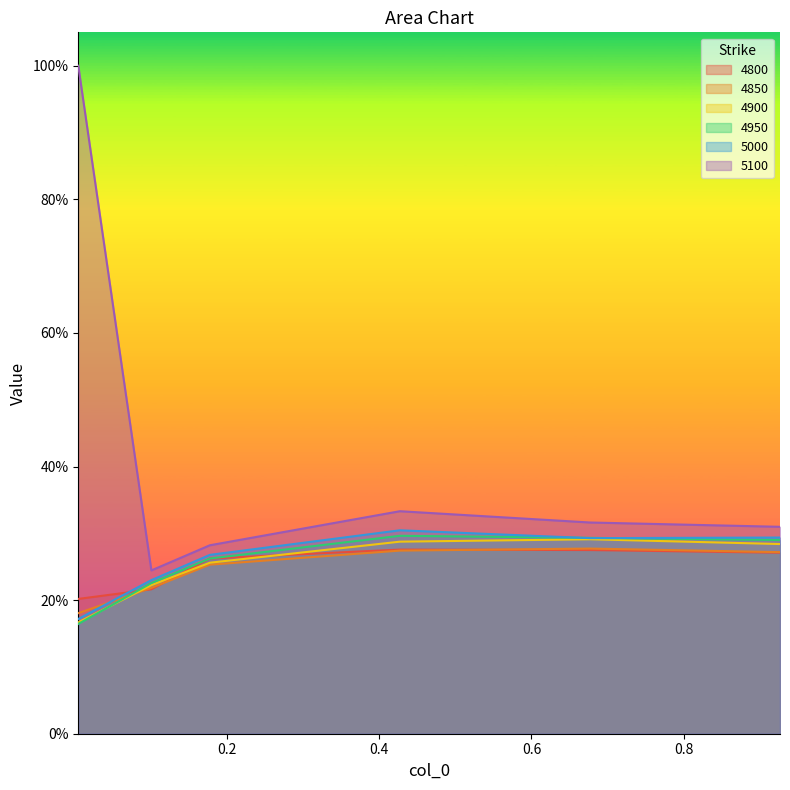

At 0.005479452054794521, list the series in order from smallest to largest.

4950, 4900, 5000, 4850, 4800, 5100